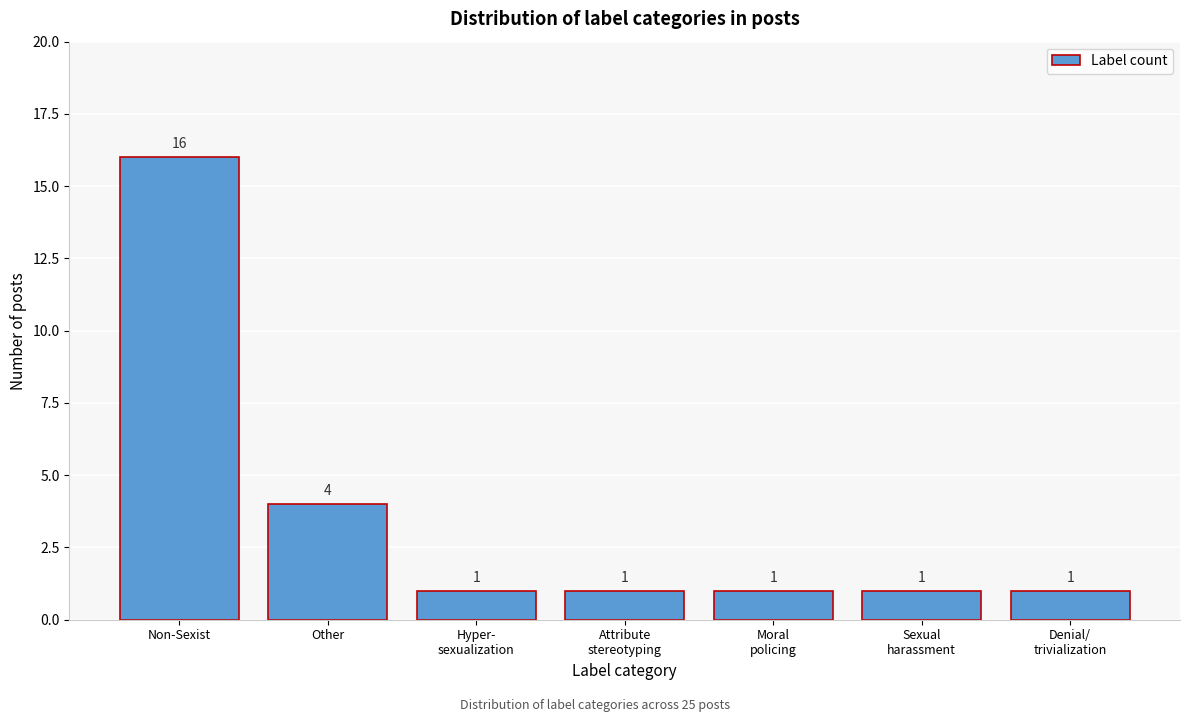

Reading left to right, what are all the values shown in this chart?

16	4	1	1	1	1	1